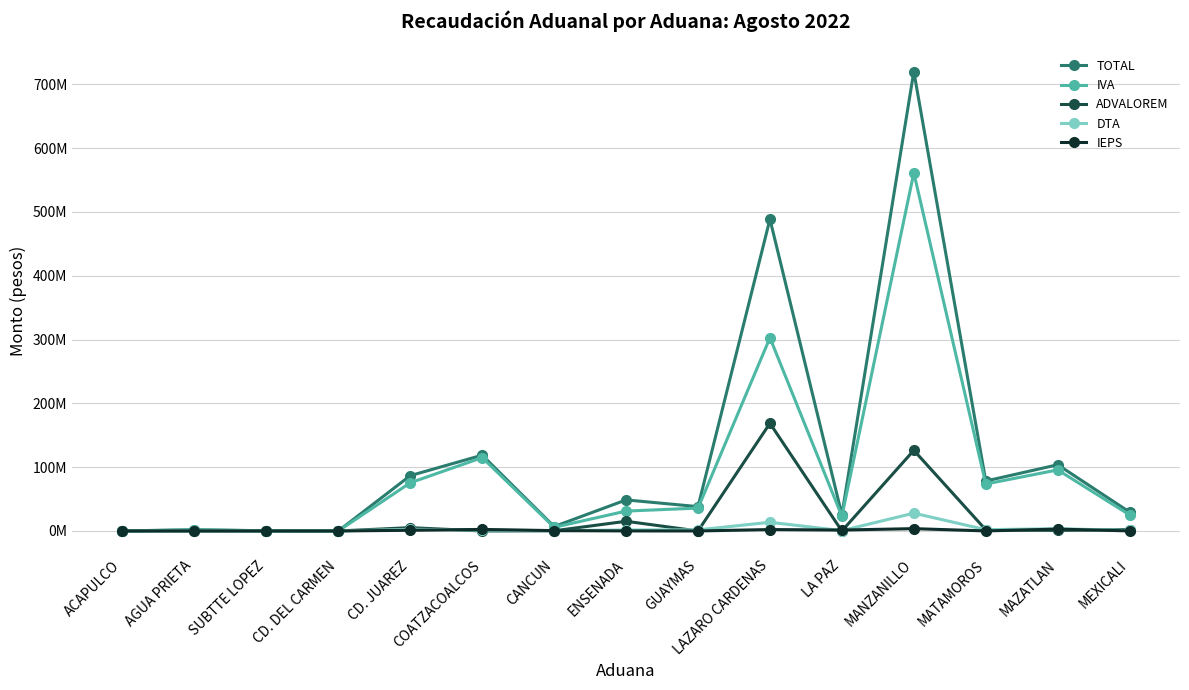

What position from the left is ENSENADA?

8